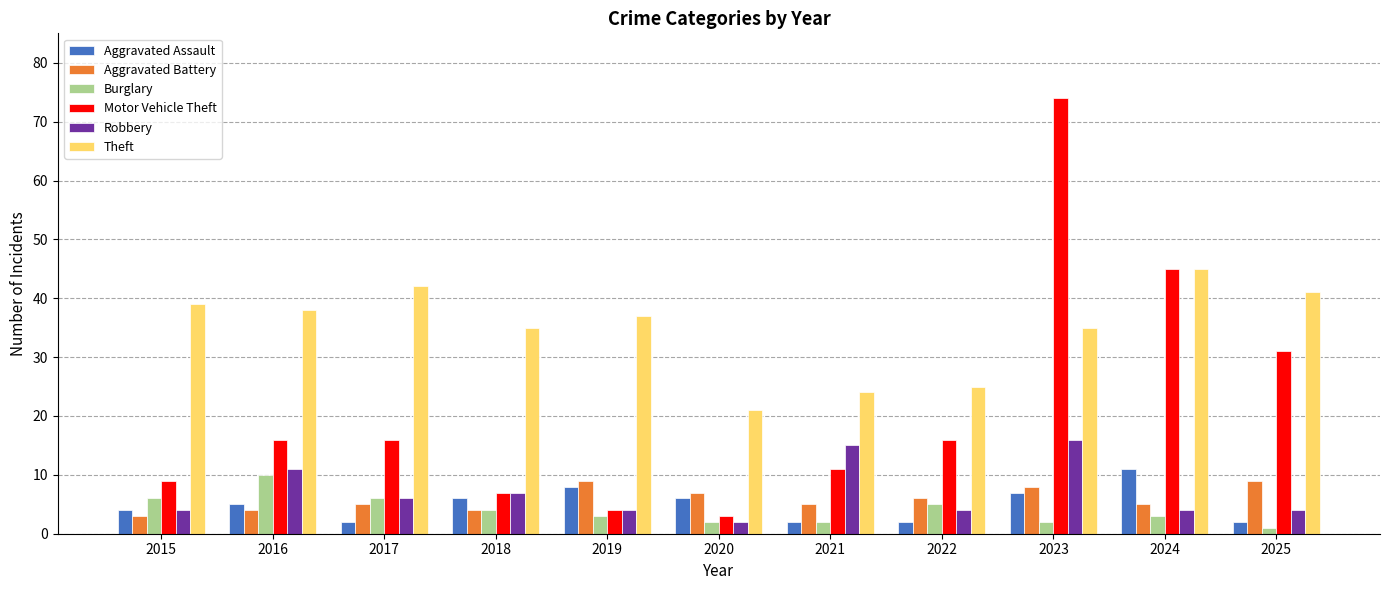

What is the difference between the Theft values at 2020 and 2018?

14